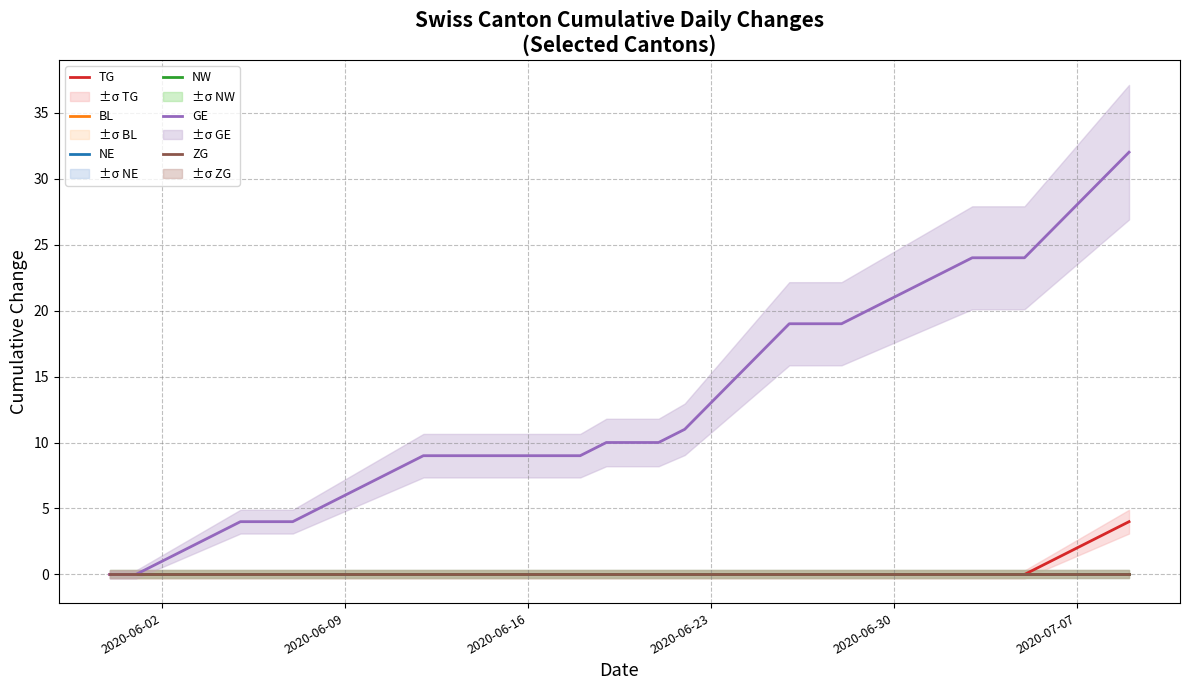

Reading left to right, list all the values displayed in this chart.

TG: 0	0	0	0	0	0	0	0	0	0	0	0	0	0	0	0	0	0	0	0	0	0	0	0	0	0	0	0	0	0	0	0	0	0	0	0	1	2	3	4
BL: 0	0	0	0	0	0	0	0	0	0	0	0	0	0	0	0	0	0	0	0	0	0	0	0	0	0	0	0	0	0	0	0	0	0	0	0	0	0	0	0
NE: 0	0	0	0	0	0	0	0	0	0	0	0	0	0	0	0	0	0	0	0	0	0	0	0	0	0	0	0	0	0	0	0	0	0	0	0	0	0	0	0
NW: 0	0	0	0	0	0	0	0	0	0	0	0	0	0	0	0	0	0	0	0	0	0	0	0	0	0	0	0	0	0	0	0	0	0	0	0	0	0	0	0
GE: 0	0	1	2	3	4	4	4	5	6	7	8	9	9	9	9	9	9	9	10	10	10	11	13	15	17	19	19	19	20	21	22	23	24	24	24	26	28	30	32
ZG: 0	0	0	0	0	0	0	0	0	0	0	0	0	0	0	0	0	0	0	0	0	0	0	0	0	0	0	0	0	0	0	0	0	0	0	0	0	0	0	0